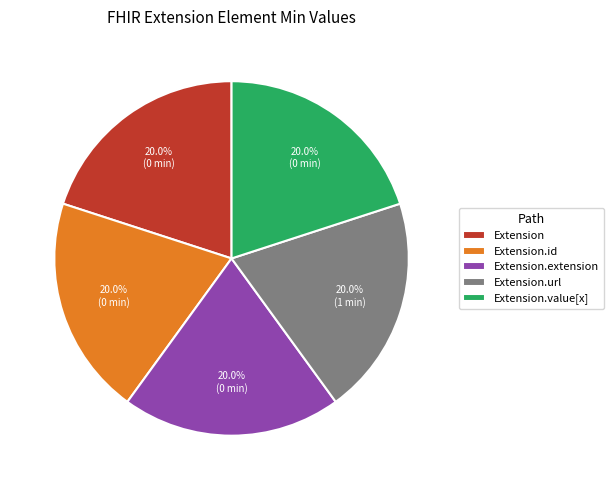

Is Extension.url the majority of the pie?

No